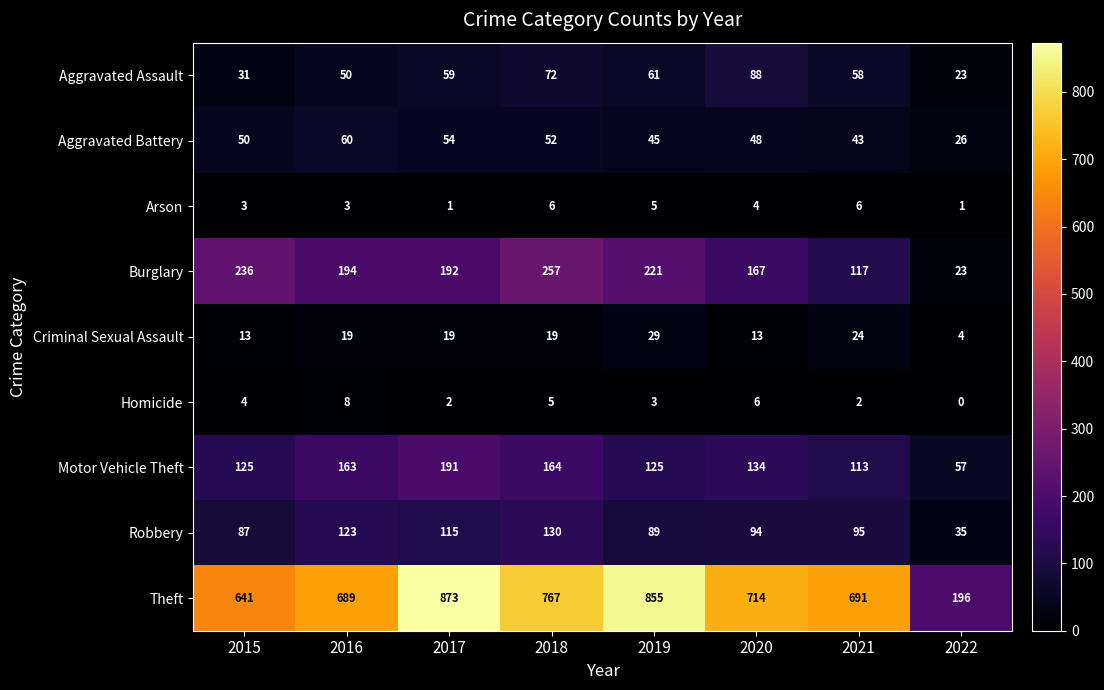

What is the approximate value of Arson at 2021?

6